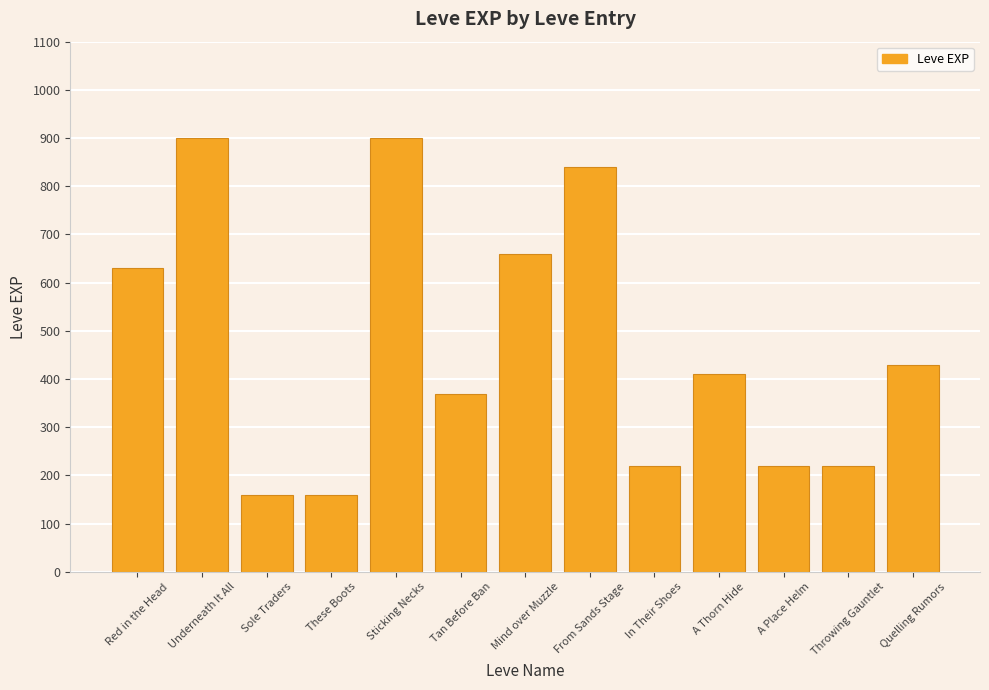

What is the greatest value displayed?

900